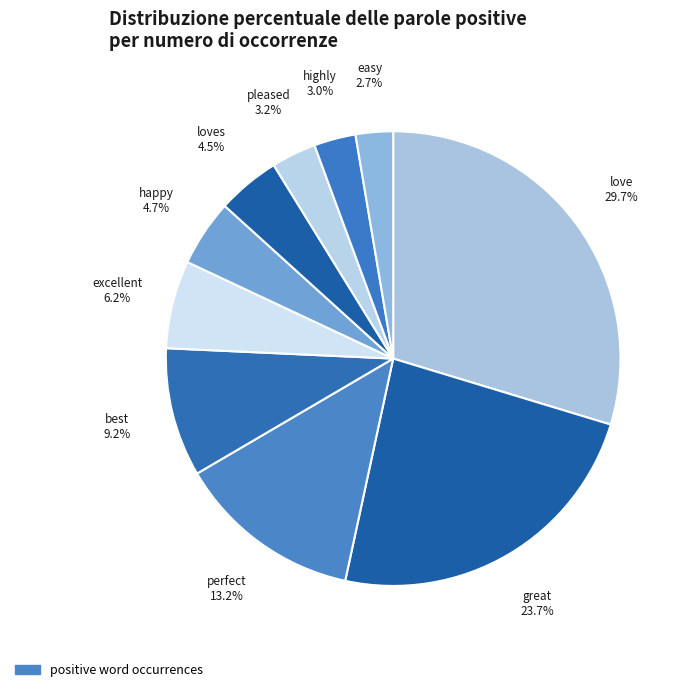

Which slice is the smallest?

easy